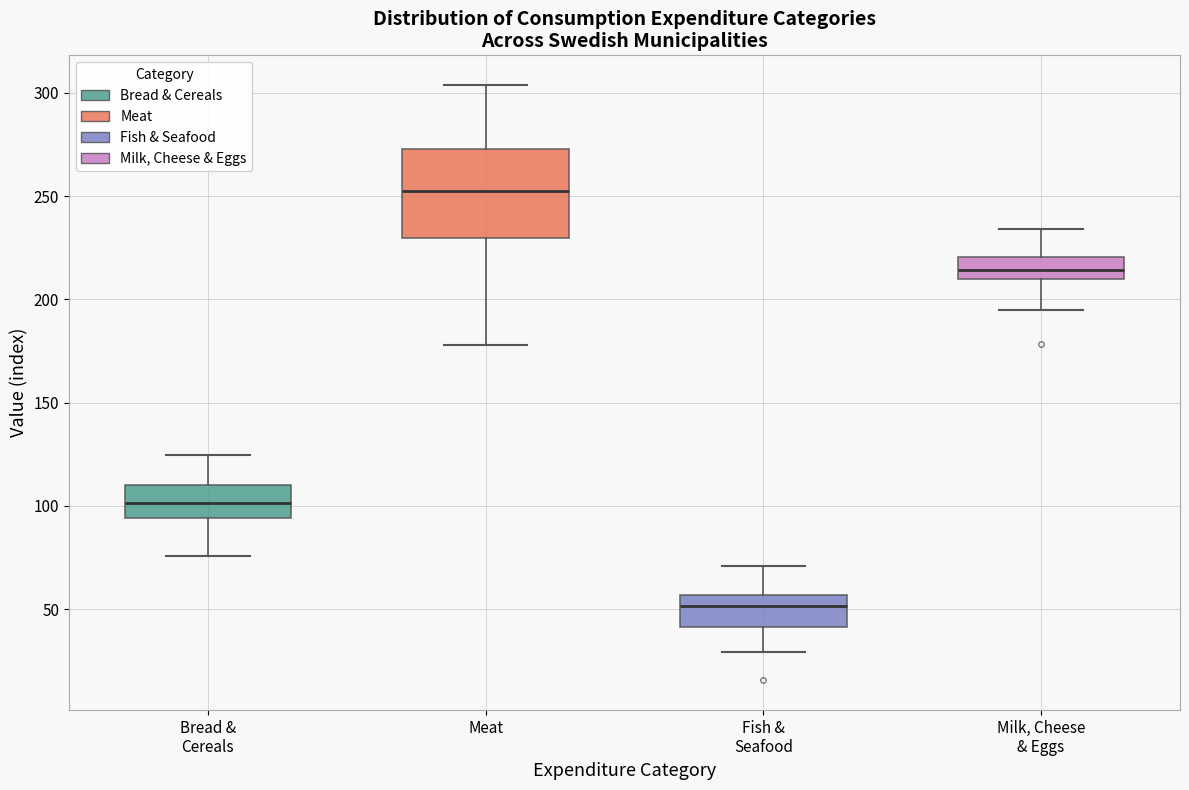

Reading left to right, transcribe this box plot: for each box, give where its median line is, the range the box spans, and where its two whiskers end, as read against the y-axis. The values are not printed on the chart, so give them approximately, as read against the axis.

Bread & Cereals: median 100, box 95 to 110, whiskers 75 to 125
Meat: median 250, box 230 to 275, whiskers 180 to 305
Fish & Seafood: median 50, box 40 to 55, whiskers 30 to 70
Milk, Cheese & Eggs: median 215, box 210 to 220, whiskers 195 to 235